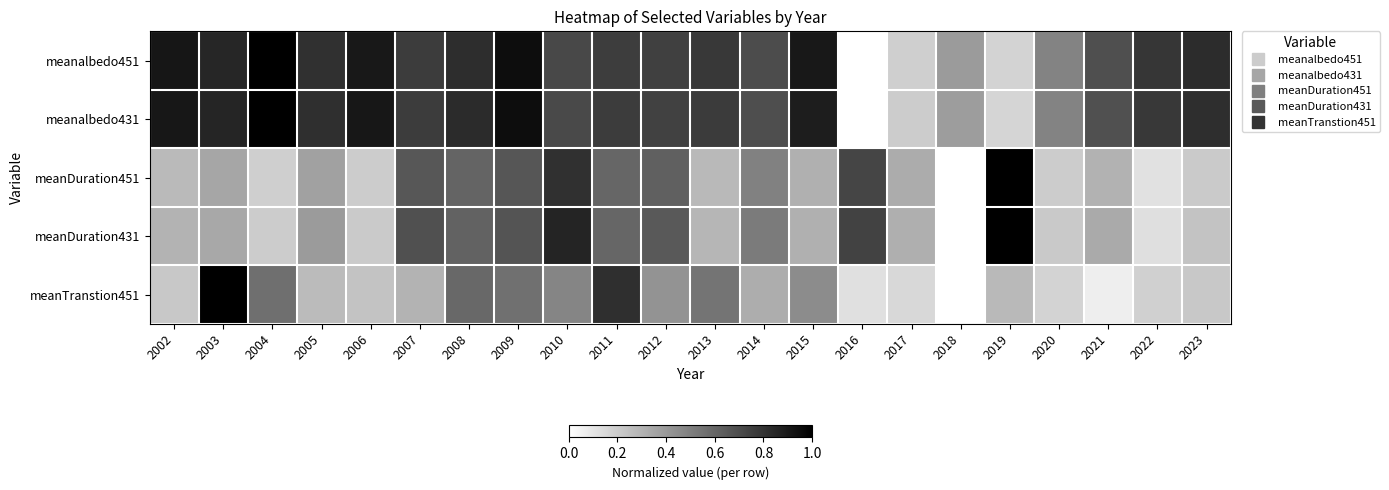

At which category does the chart reach its minimum across all series?

2016